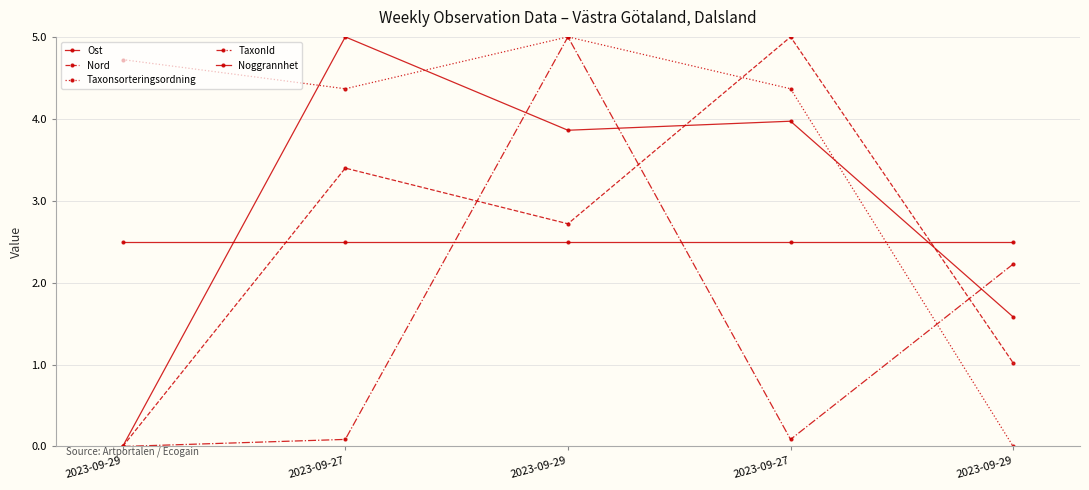

How many values in Taxonsorteringsordning are above zero?

4